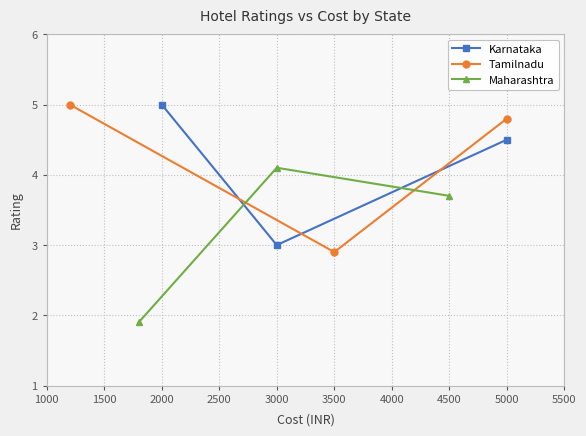

What is the sum of all Karnataka values?

12.5